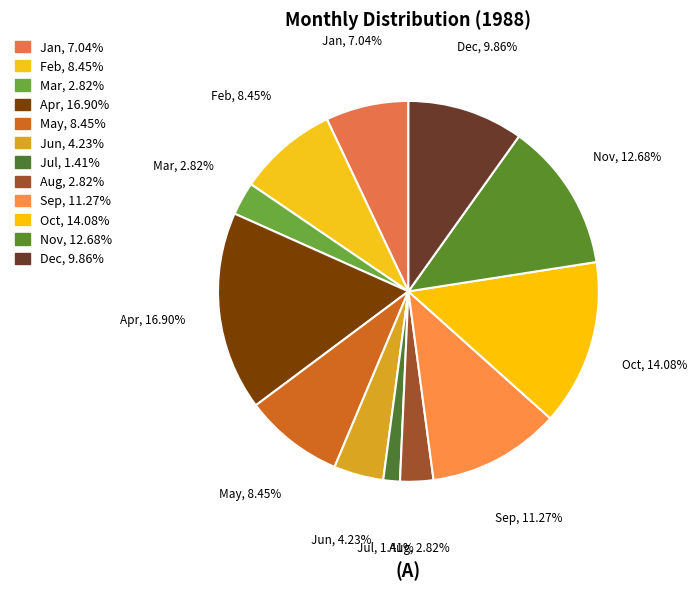

To the nearest percent, what portion does Oct represent?

14%